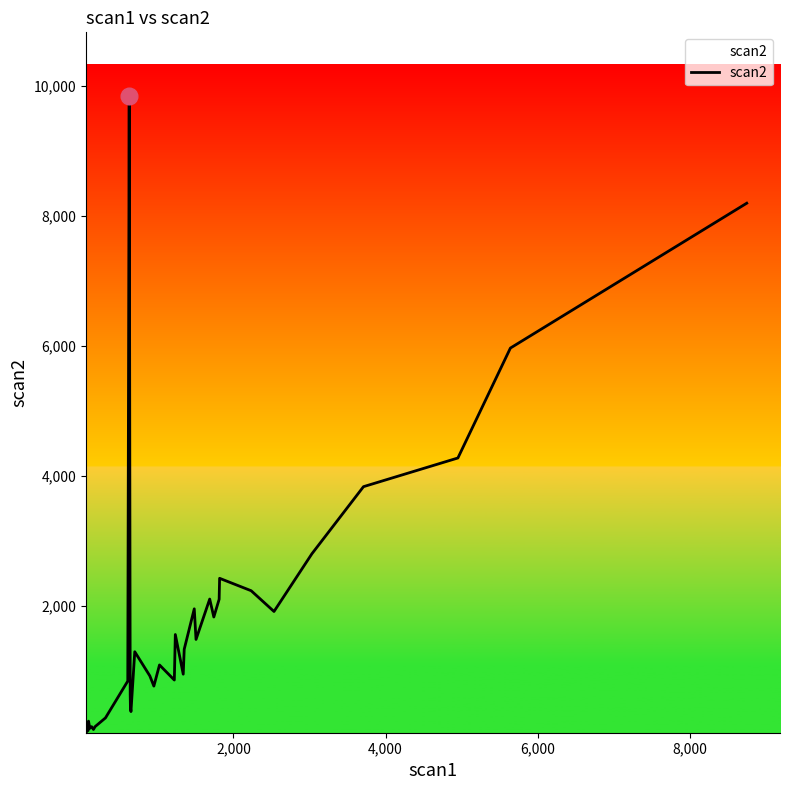

What is the maximum value shown in the chart?

9840